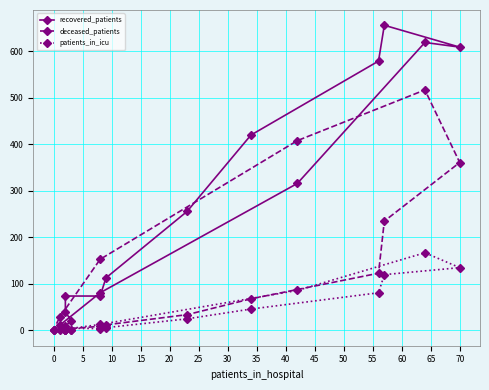

List the series in order of their overall mean, lowest first.

patients_in_icu, deceased_patients, recovered_patients